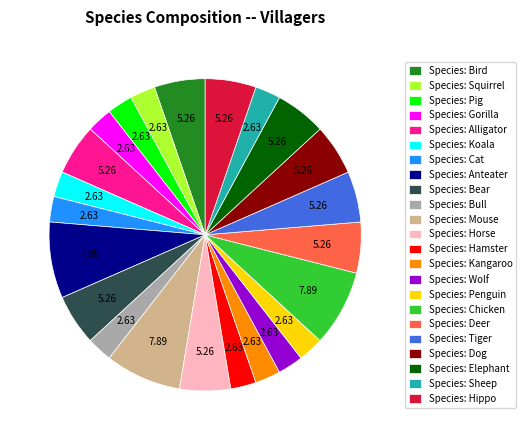

Which has a higher value, Species: Dog or Species: Penguin?

Species: Dog